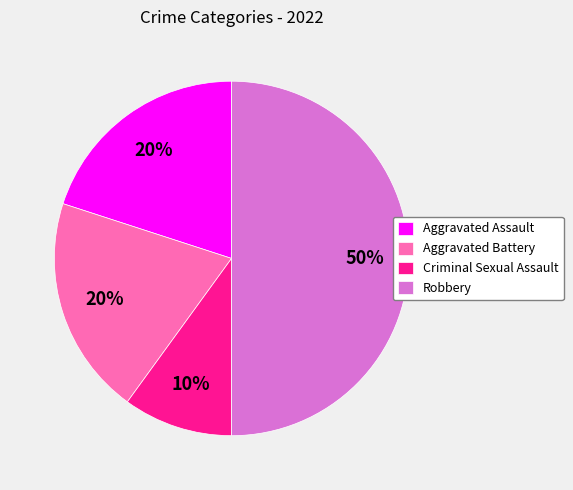

To the nearest percent, what is the combined percentage of Aggravated Assault and Robbery?

70%